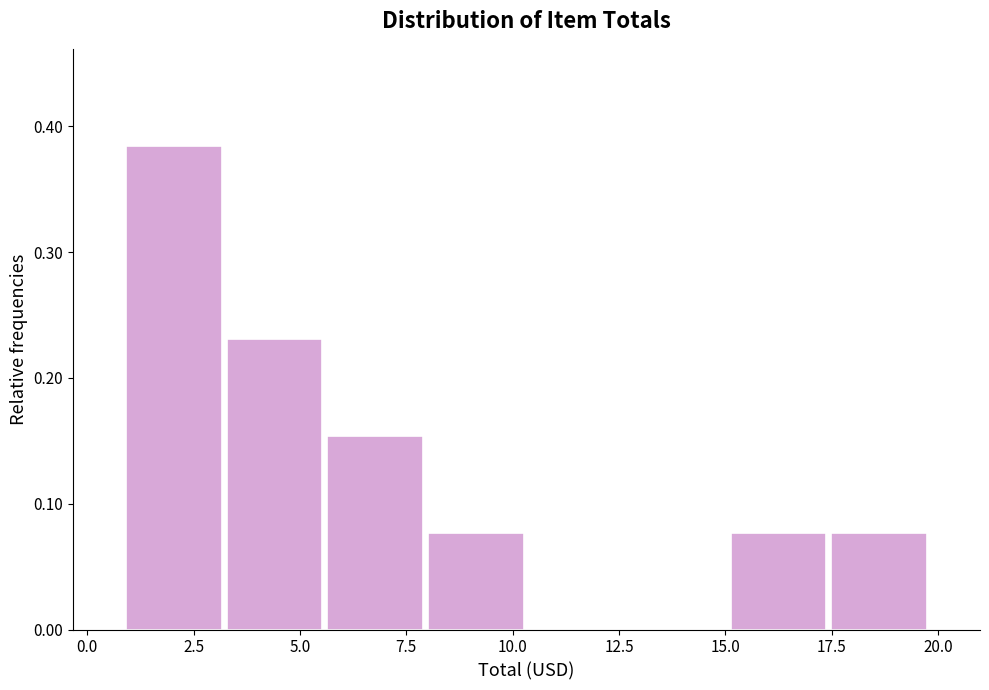

Reading left to right, list every bar in this chart as the range it spans on the x-axis followed by its height. Neither the bar edges nor the heights are printed on the chart, so give them approximately, as read against the axes.

1.0 to 3.0: 0.38
3.0 to 5.5: 0.23
5.5 to 8.0: 0.15
8.0 to 10.5: 0.08
10.5 to 12.5: 0
12.5 to 15.0: 0
15.0 to 17.5: 0.08
17.5 to 20.0: 0.08